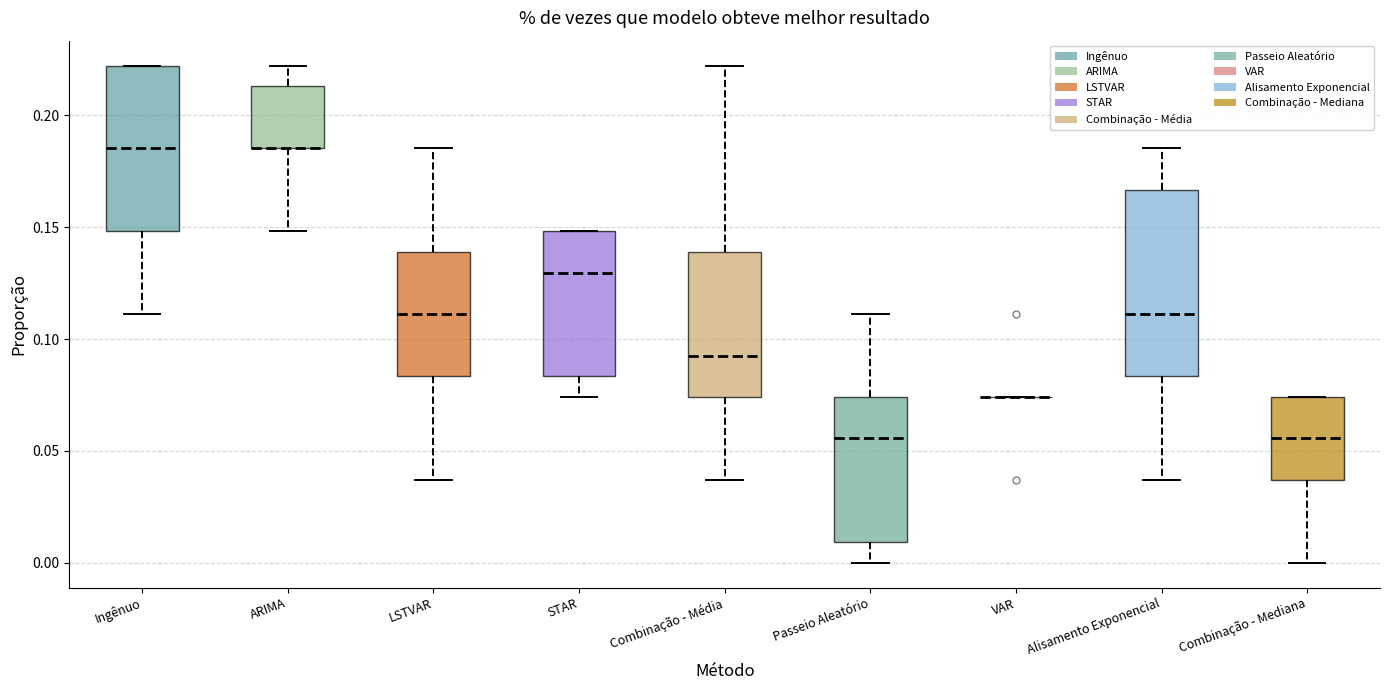

Comparing the boxes themselves (not the whiskers), which one is the tallest?

Alisamento Exponencial